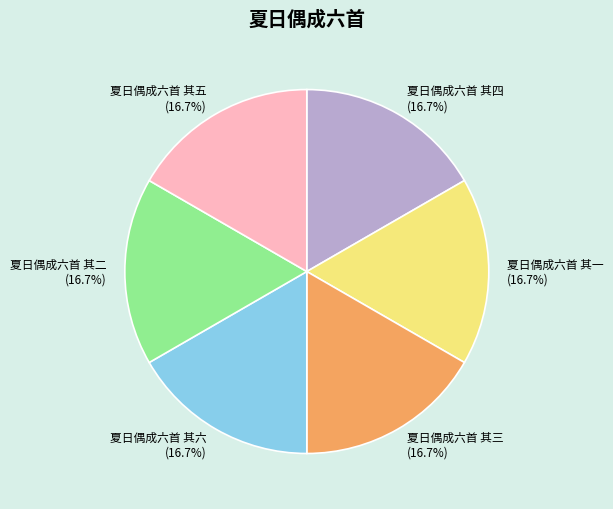

Is there any slice that represents more than half of the pie?

No